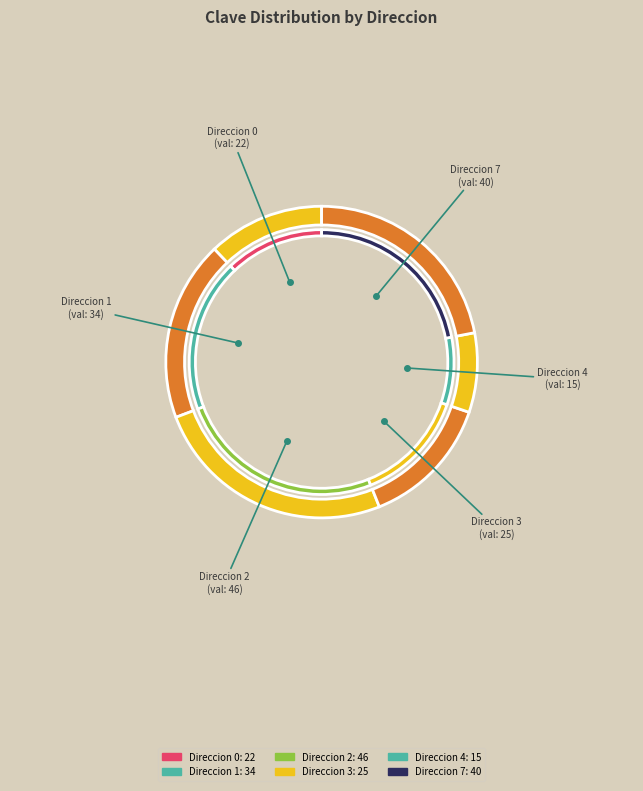

To the nearest percent, what is the difference between the Direccion 0 and Direccion 4 slice percentages?

4%